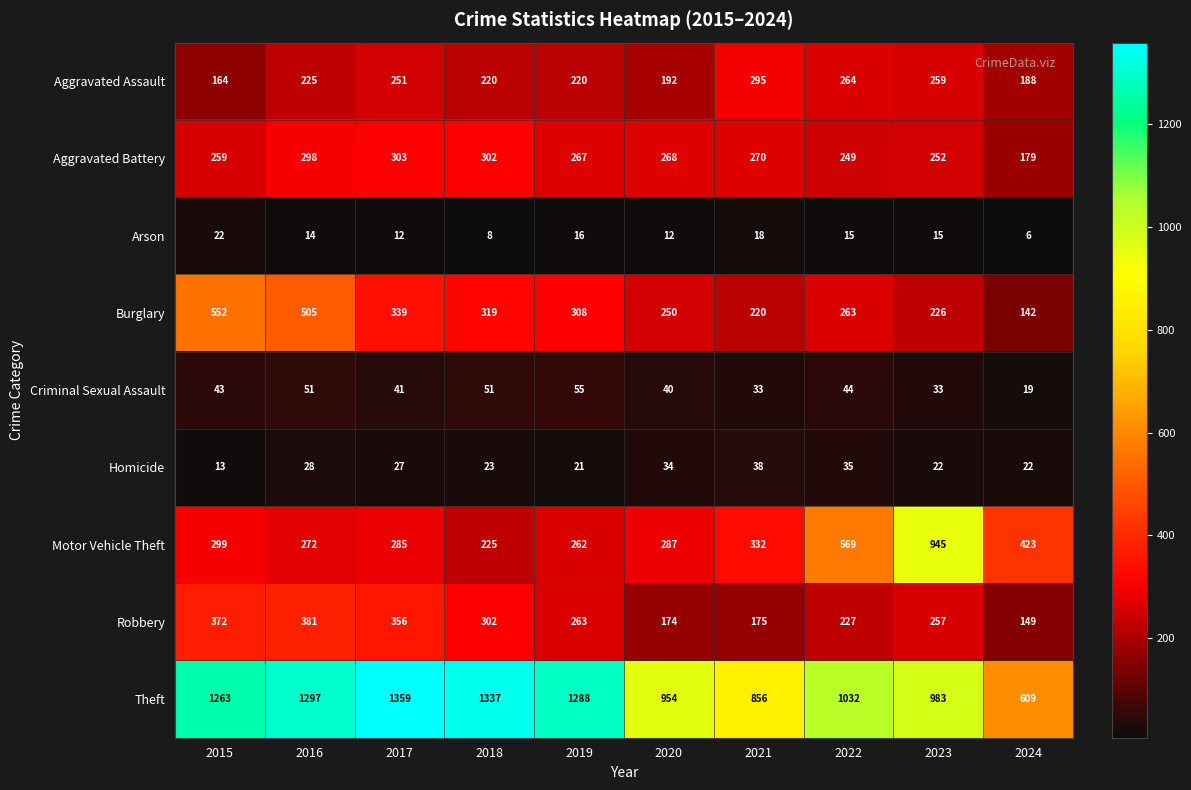

At 2017, list the series in order from smallest to largest.

Arson, Homicide, Criminal Sexual Assault, Aggravated Assault, Motor Vehicle Theft, Aggravated Battery, Burglary, Robbery, Theft